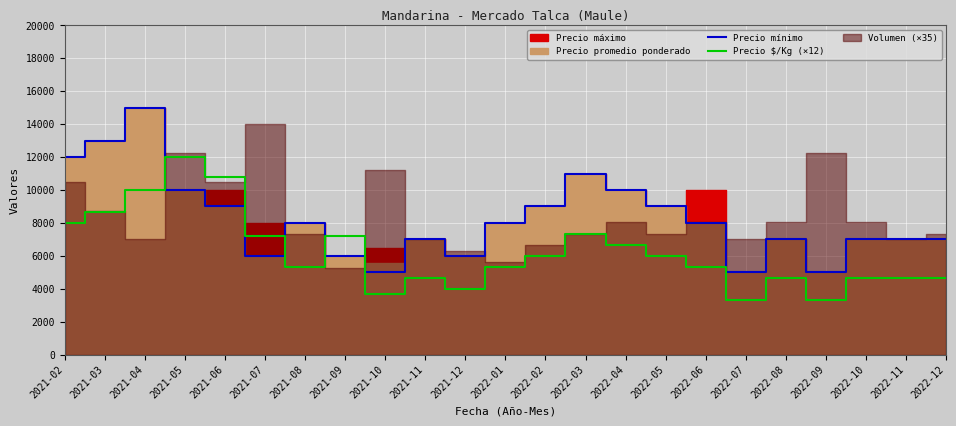

What is the sum of all Precio $/Kg (×12) values?

143568